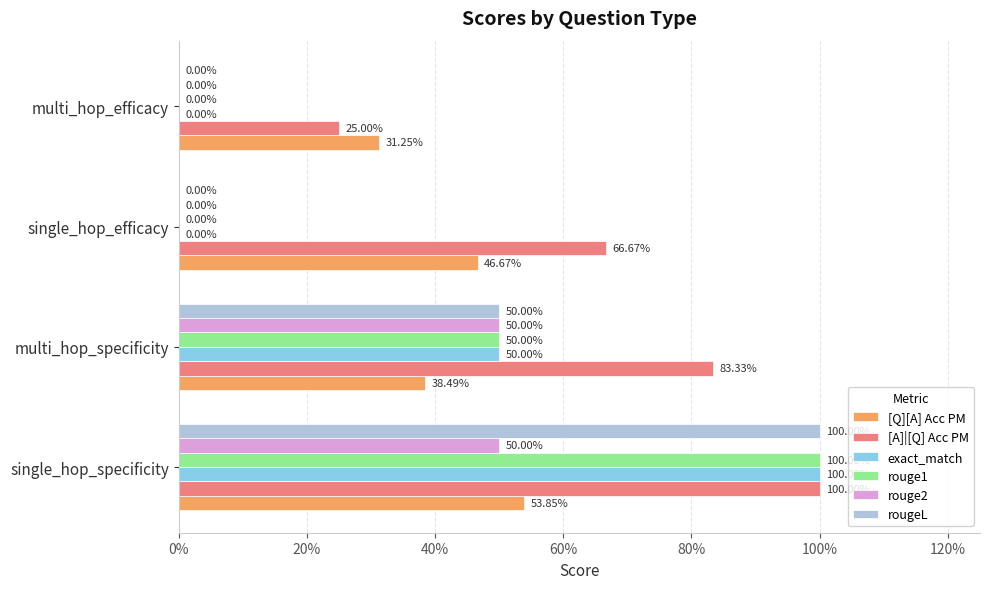

Reading right to left, extract all data points from this chart.

[Q][A] Acc PM: 0.3	0.5	0.4	0.5
[A]|[Q] Acc PM: 0.2	0.7	0.8	1.0
exact_match: 0.0	0.0	0.5	1.0
rouge1: 0.0	0.0	0.5	1.0
rouge2: 0.0	0.0	0.5	0.5
rougeL: 0.0	0.0	0.5	1.0